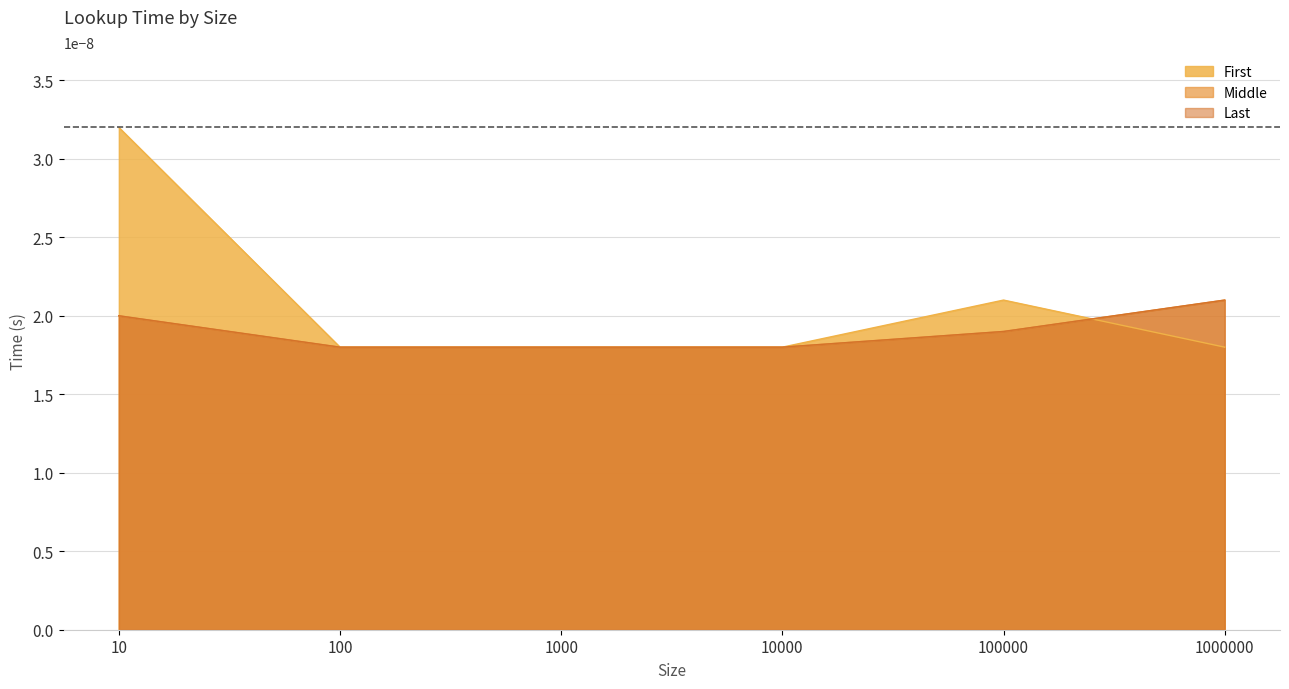

Count the number of data series in this chart.

3